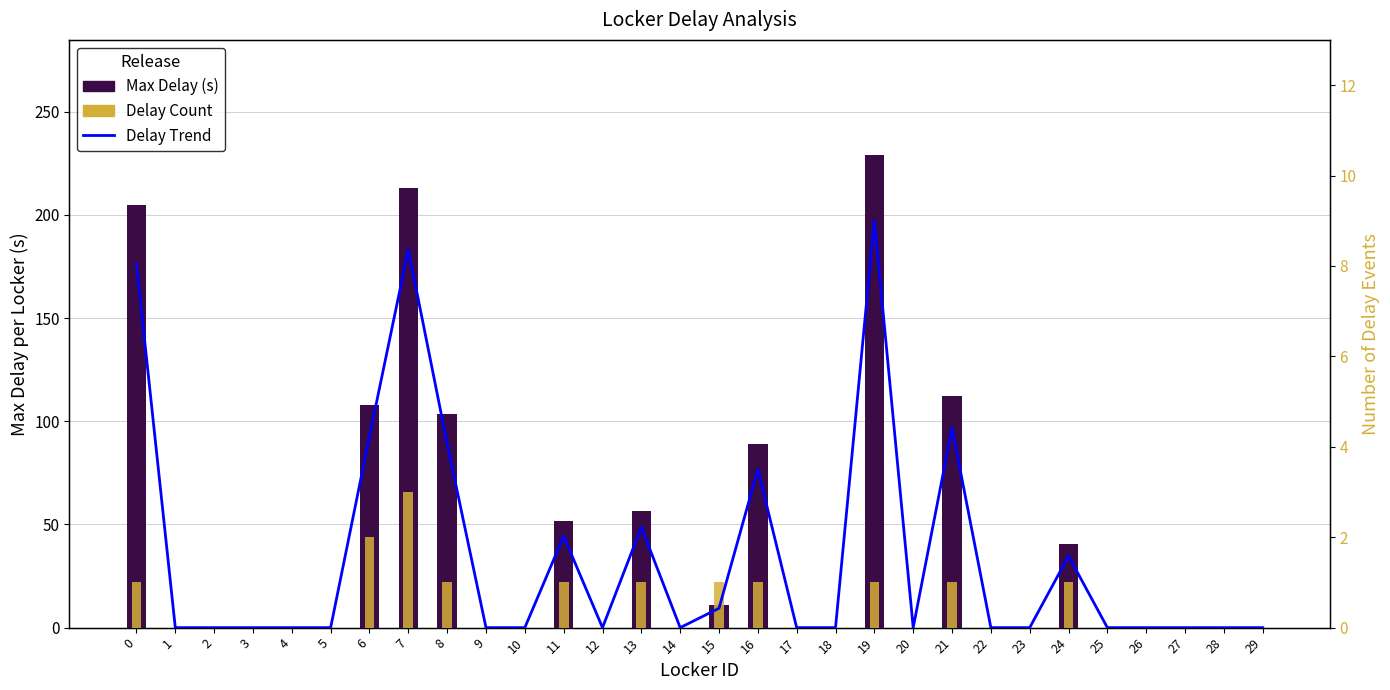

Between 23 and 21, which is larger?

21